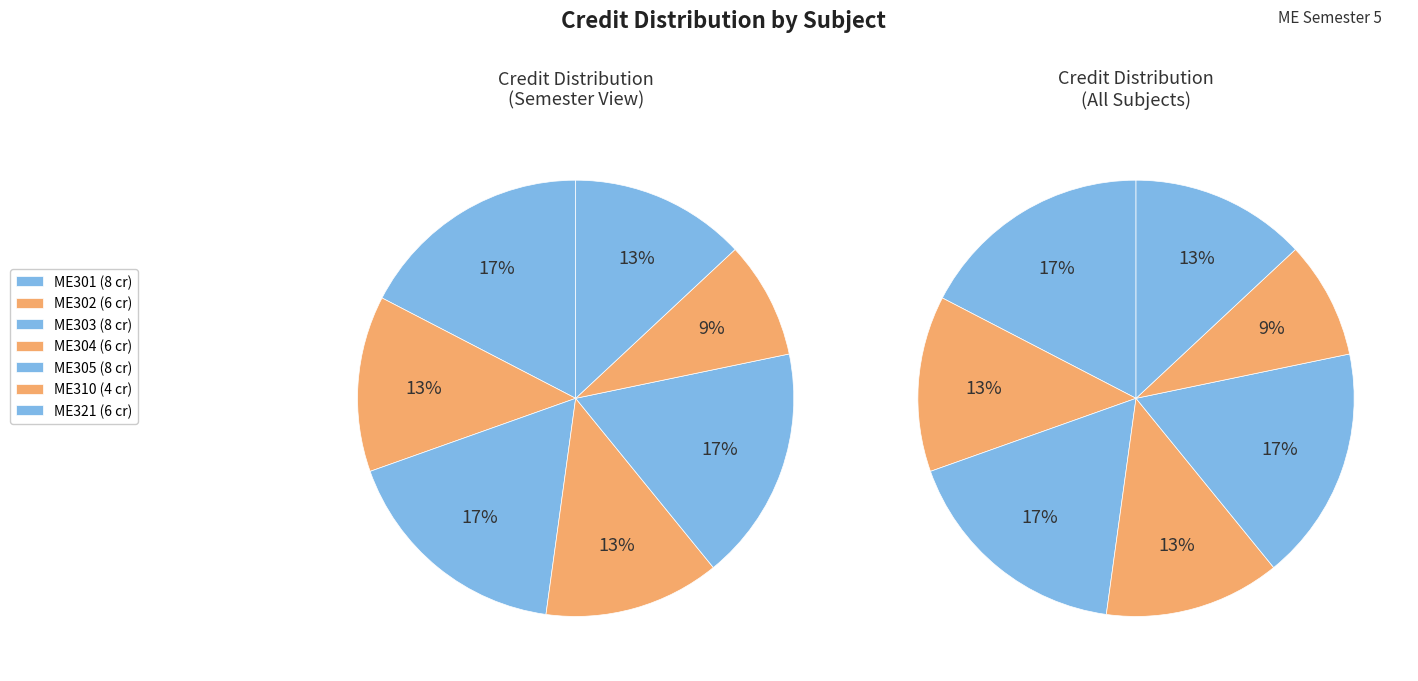

True or false: ME301 accounts for 17% of the total.

True